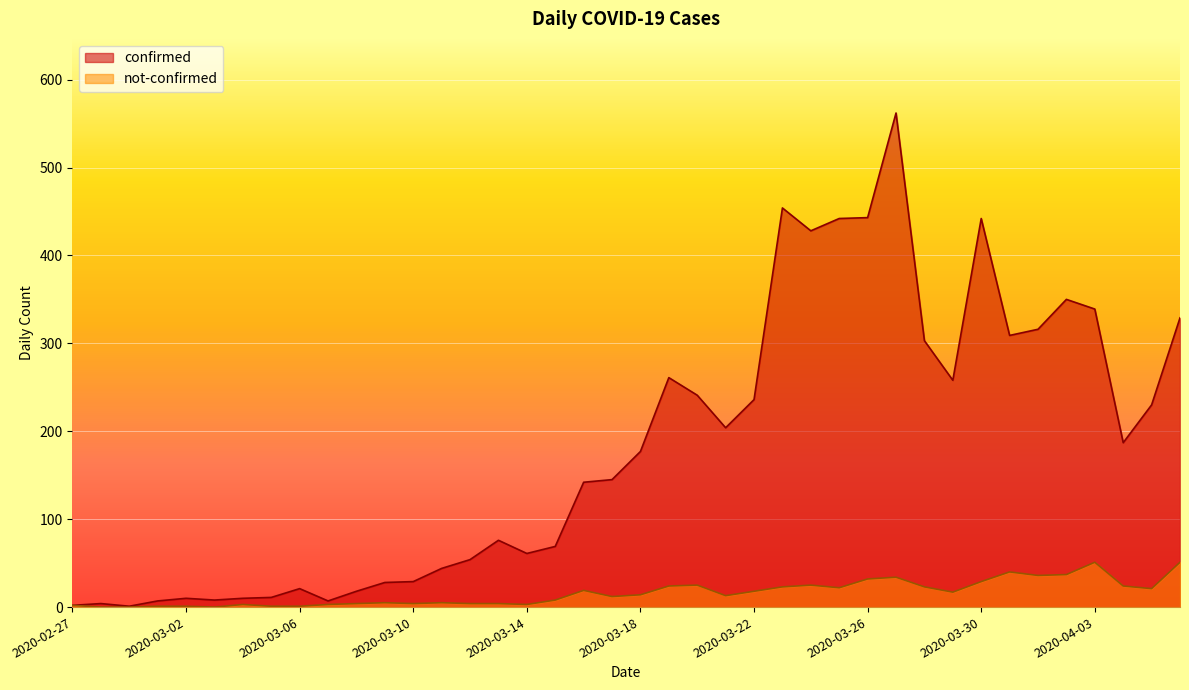

What is the spread (max minus min) of values at 2020-03-19?

237